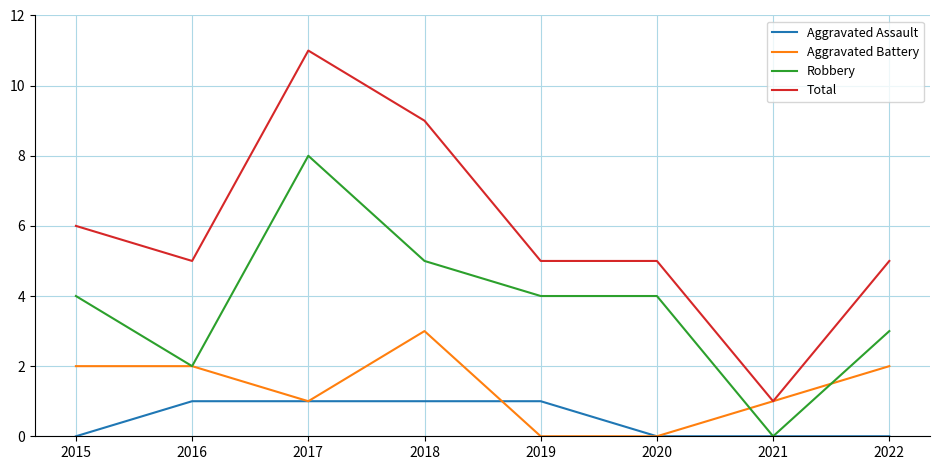

What is the highest value of the Aggravated Assault series?

1